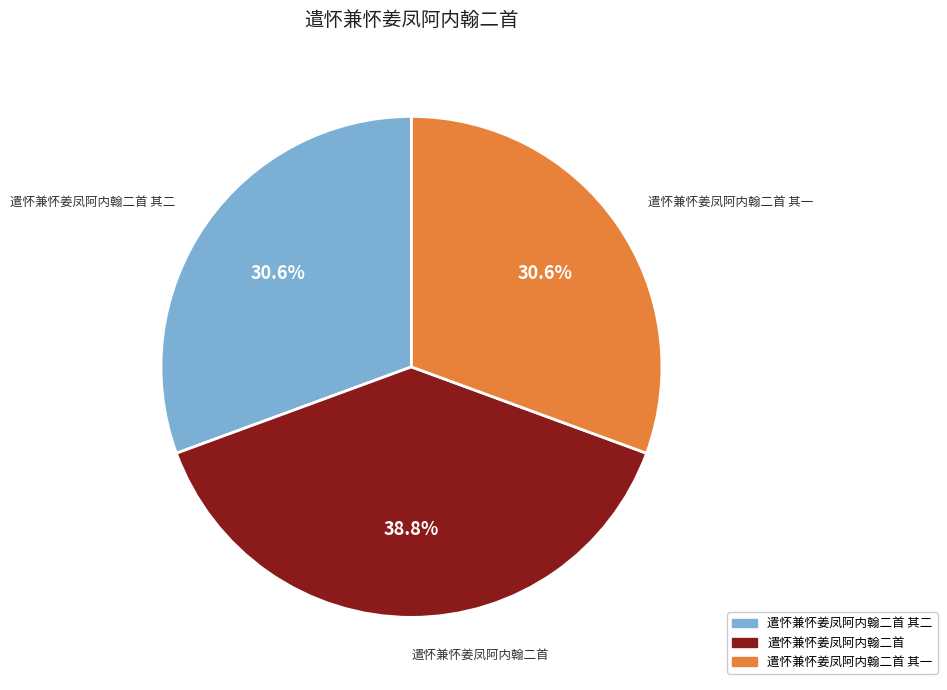

To the nearest percent, what is the combined percentage of 遣怀兼怀姜凤阿内翰二首 and 遣怀兼怀姜凤阿内翰二首 其二?

69%